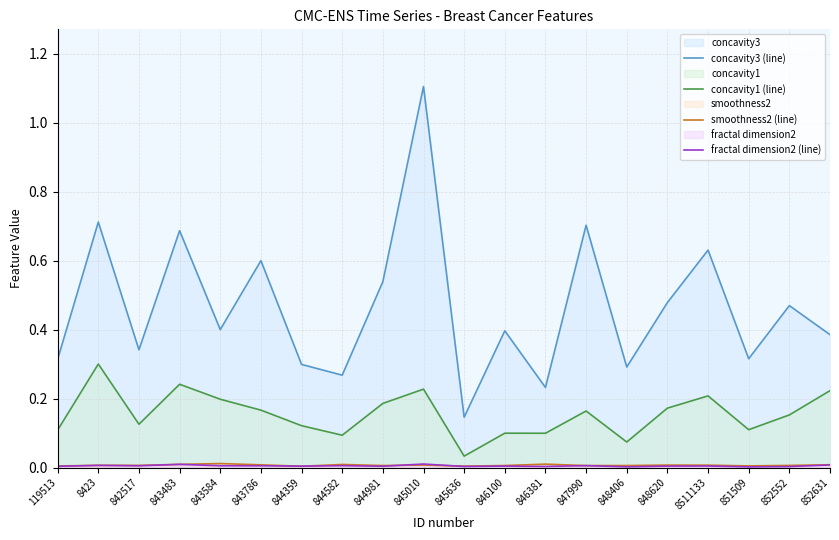

Does the chart display data point markers on the line(s)?

No